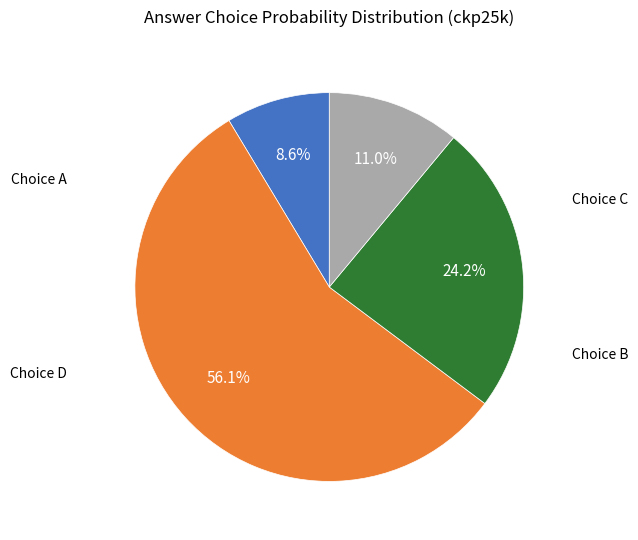

Does any single category account for the majority?

Yes